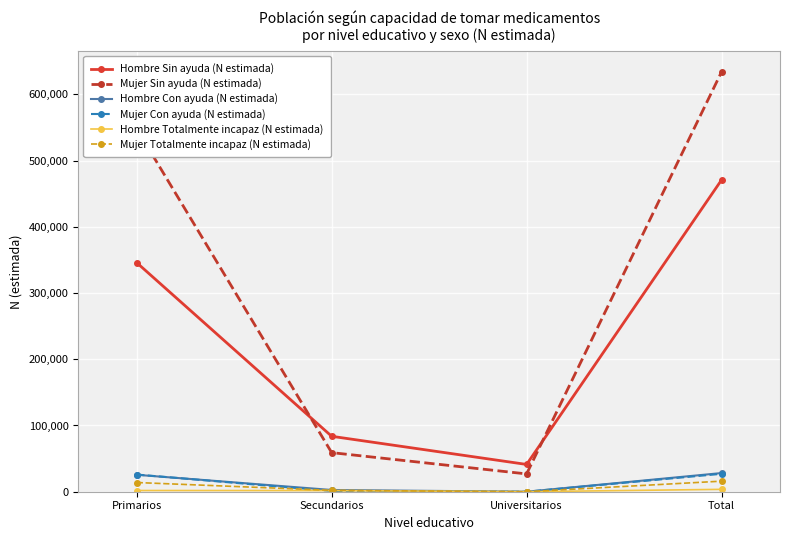

At how many categories does at least one series exceed 349386?

2